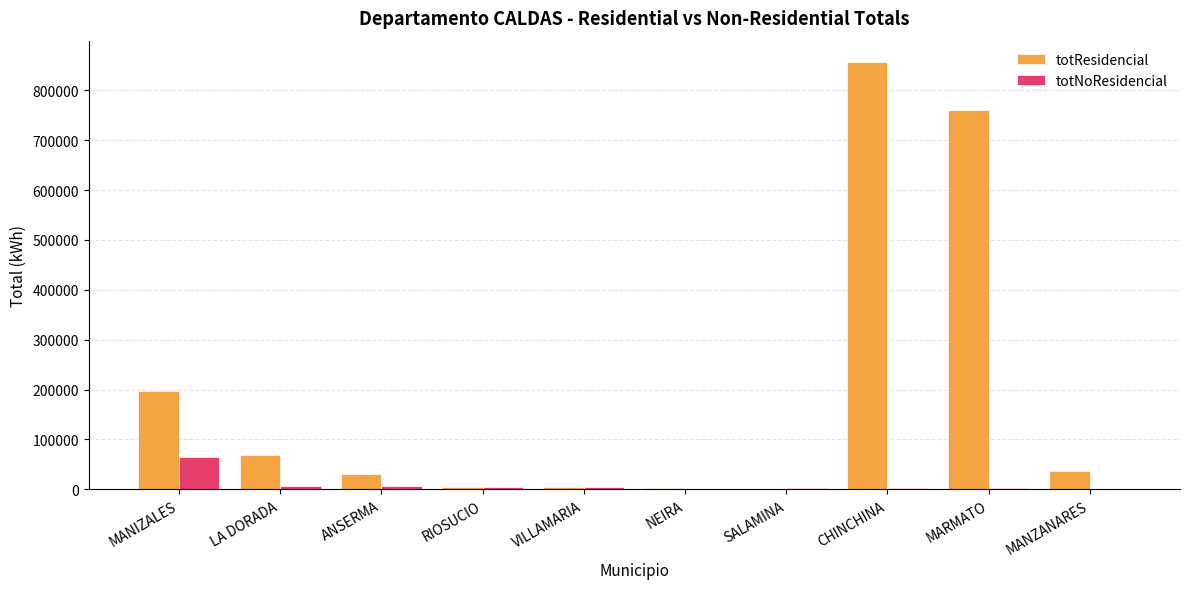

At which label is totResidencial closest to 428815?

MANIZALES